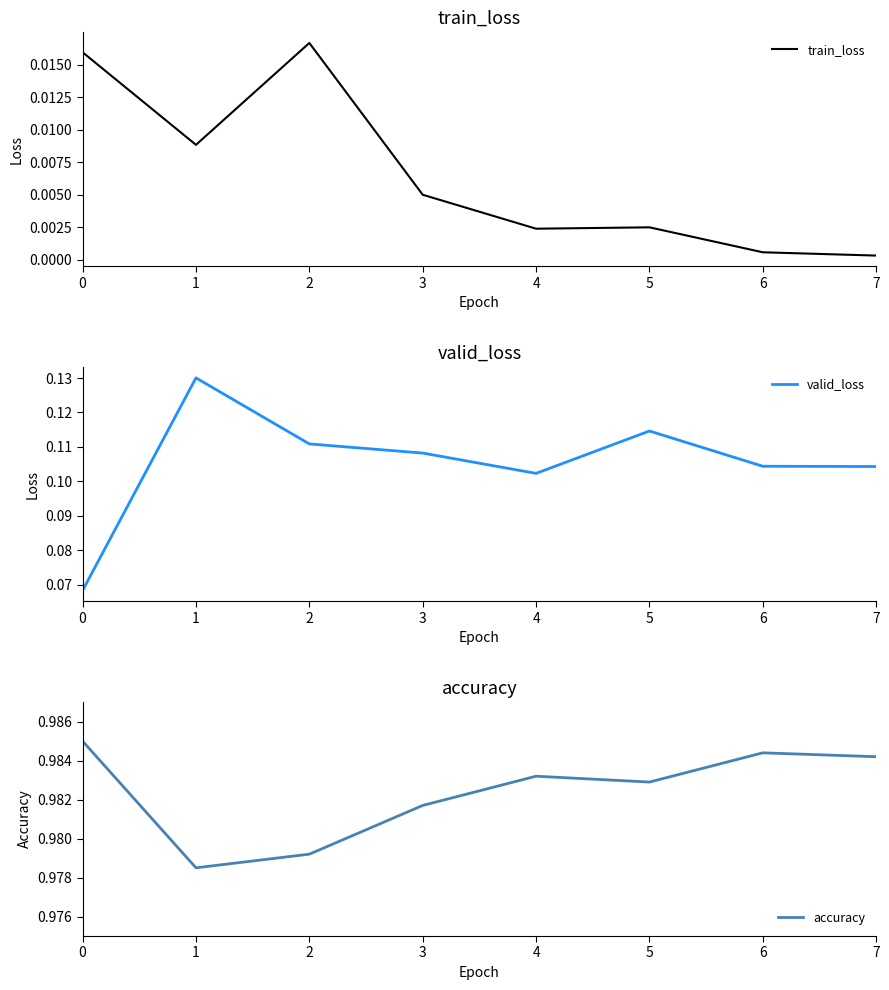

Reading right to left, extract all data points from this chart.

train_loss: 7=0.0	6=0.0	5=0.0	4=0.0	3=0.0	2=0.0	1=0.0	0=0.0
valid_loss: 7=0.1	6=0.1	5=0.1	4=0.1	3=0.1	2=0.1	1=0.1	0=0.1
accuracy: 7=1.0	6=1.0	5=1.0	4=1.0	3=1.0	2=1.0	1=1.0	0=1.0